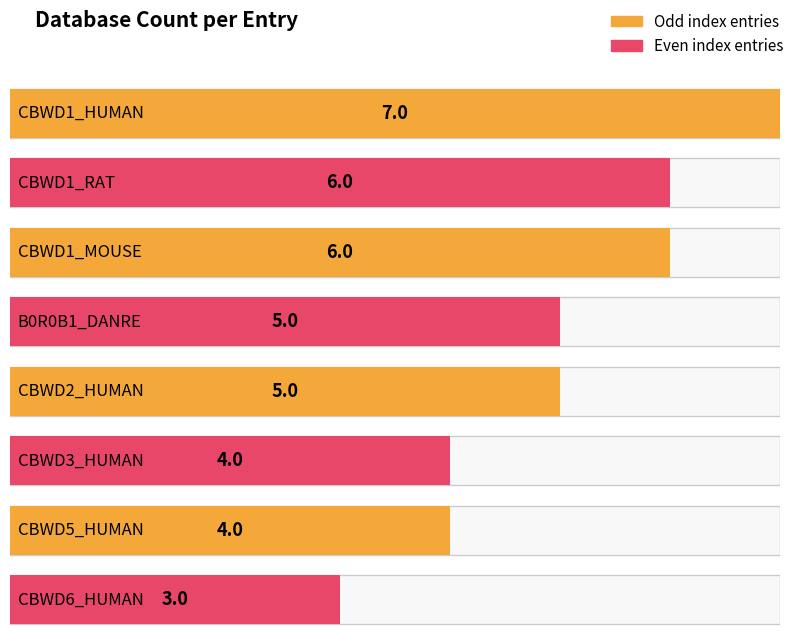

Reading left to right, extract all data points from this chart.

CBWD1_HUMAN=7	CBWD1_RAT=6	CBWD1_MOUSE=6	B0R0B1_DANRE=5	CBWD2_HUMAN=5	CBWD3_HUMAN=4	CBWD5_HUMAN=4	CBWD6_HUMAN=3